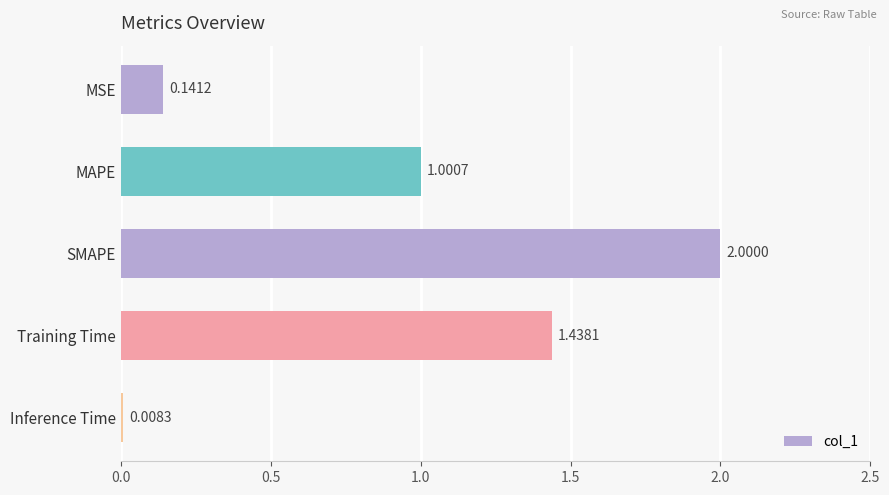

What is the sum of all values?

4.6